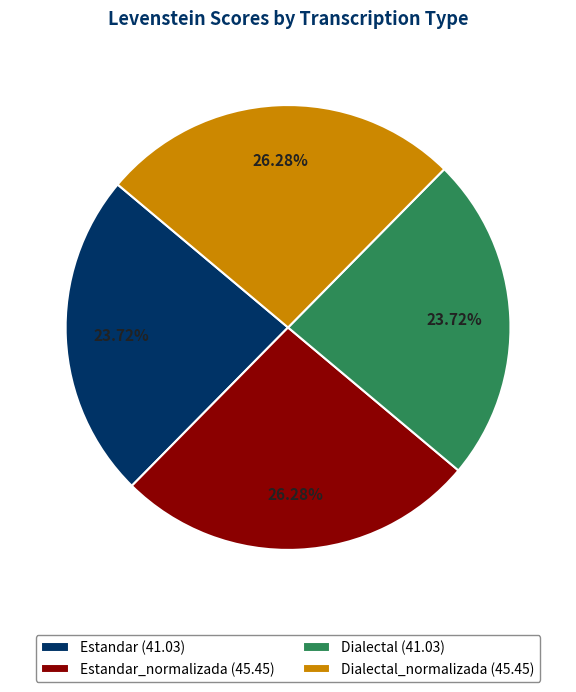

Approximately how many times larger is the value at Dialectal (41.03) compared to Dialectal_normalizada (45.45)?

0.9